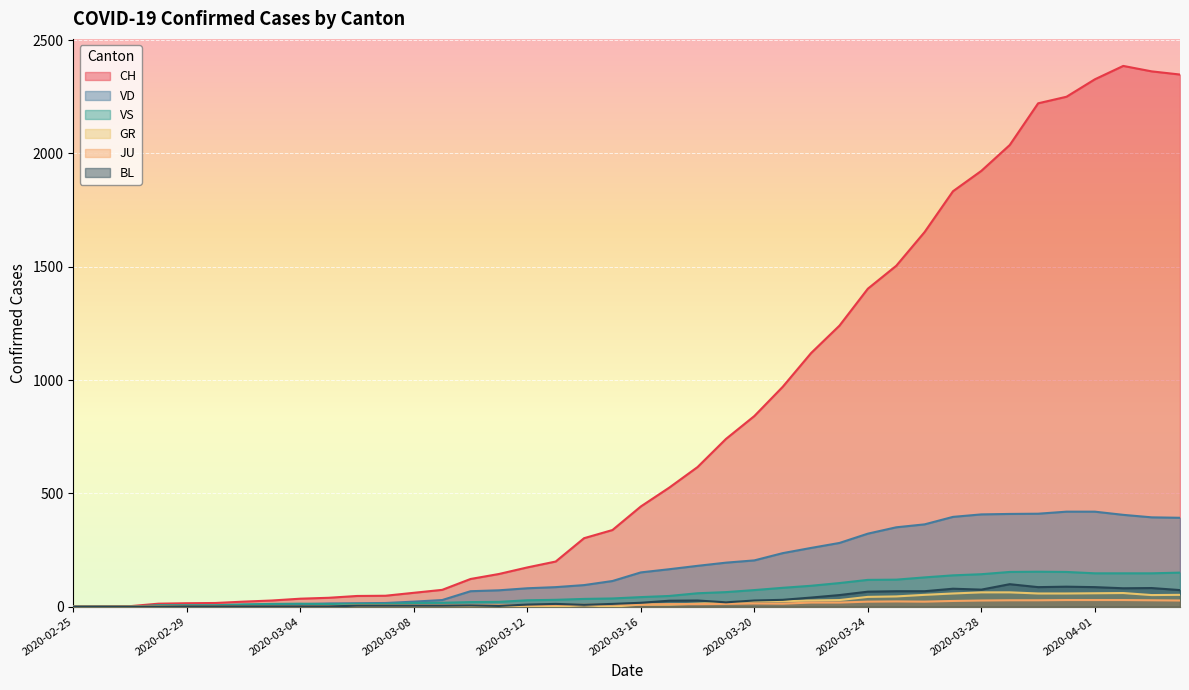

At which category does BL reach its first local valley?

2020-03-11